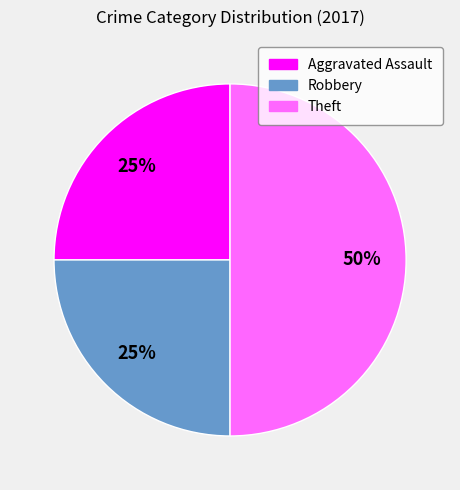

Is it true that Aggravated Assault is 25% of the pie?

True